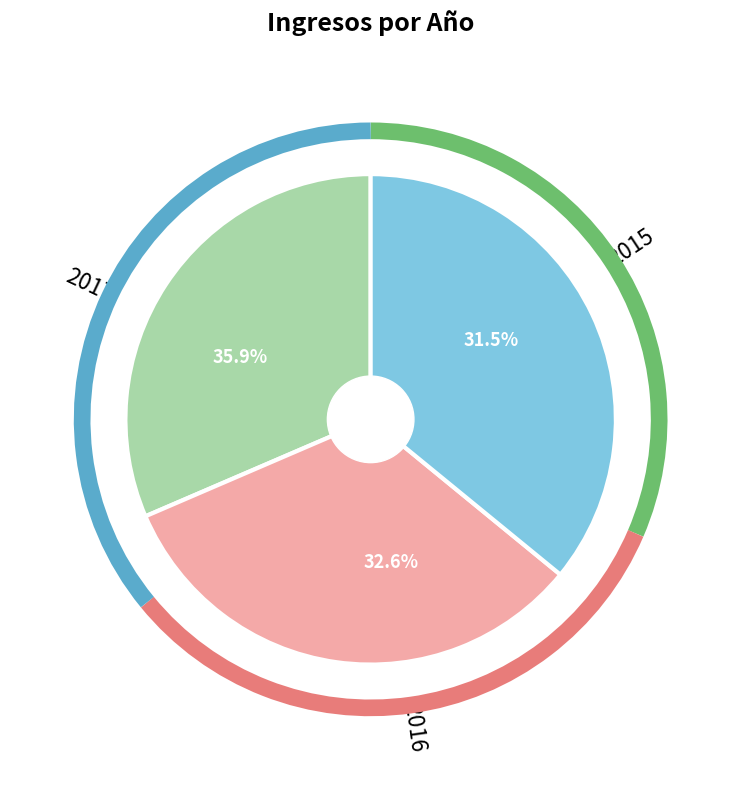

What portion of the pie excludes 2021?

100.0%